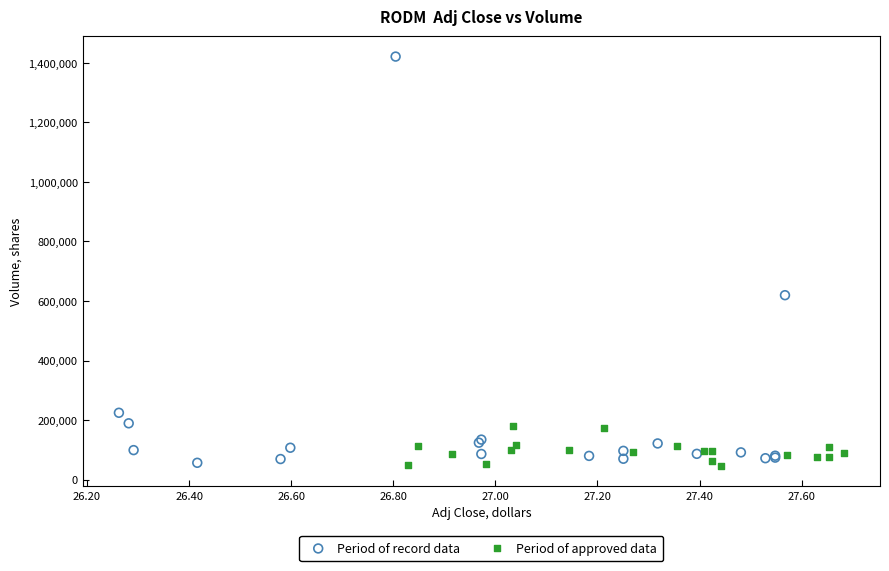

Which series has the largest Y range (max minus min)?

Period of record data